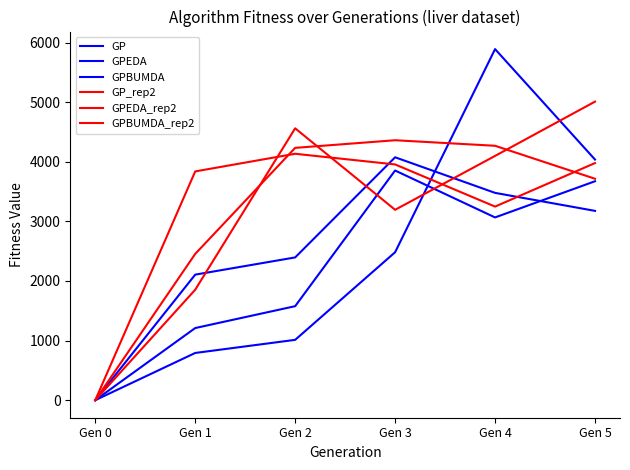

At how many categories does at least one series exceed 2220?

5